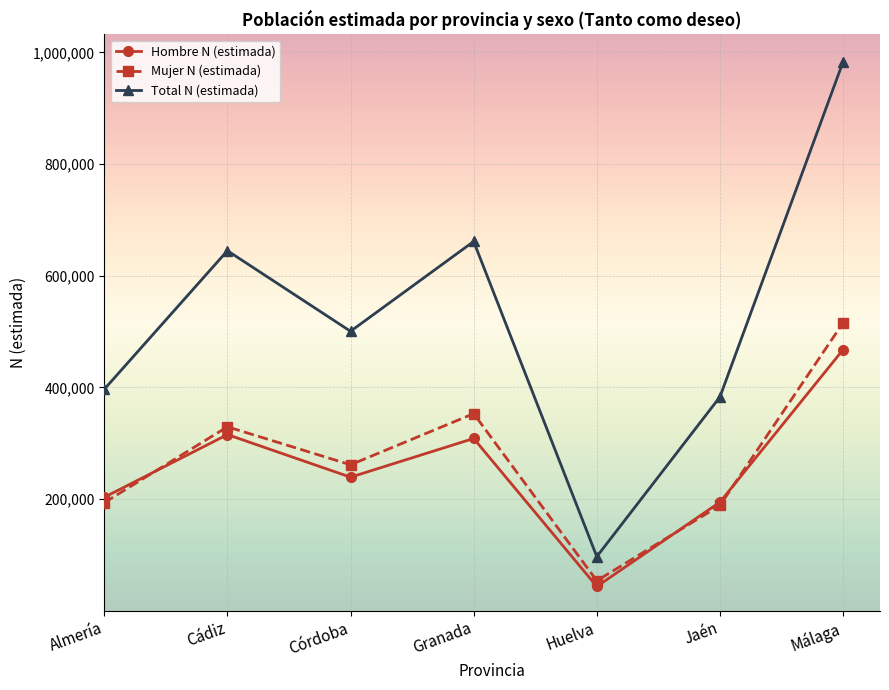

What is the sum of all Mujer N (estimada) values?

1894722